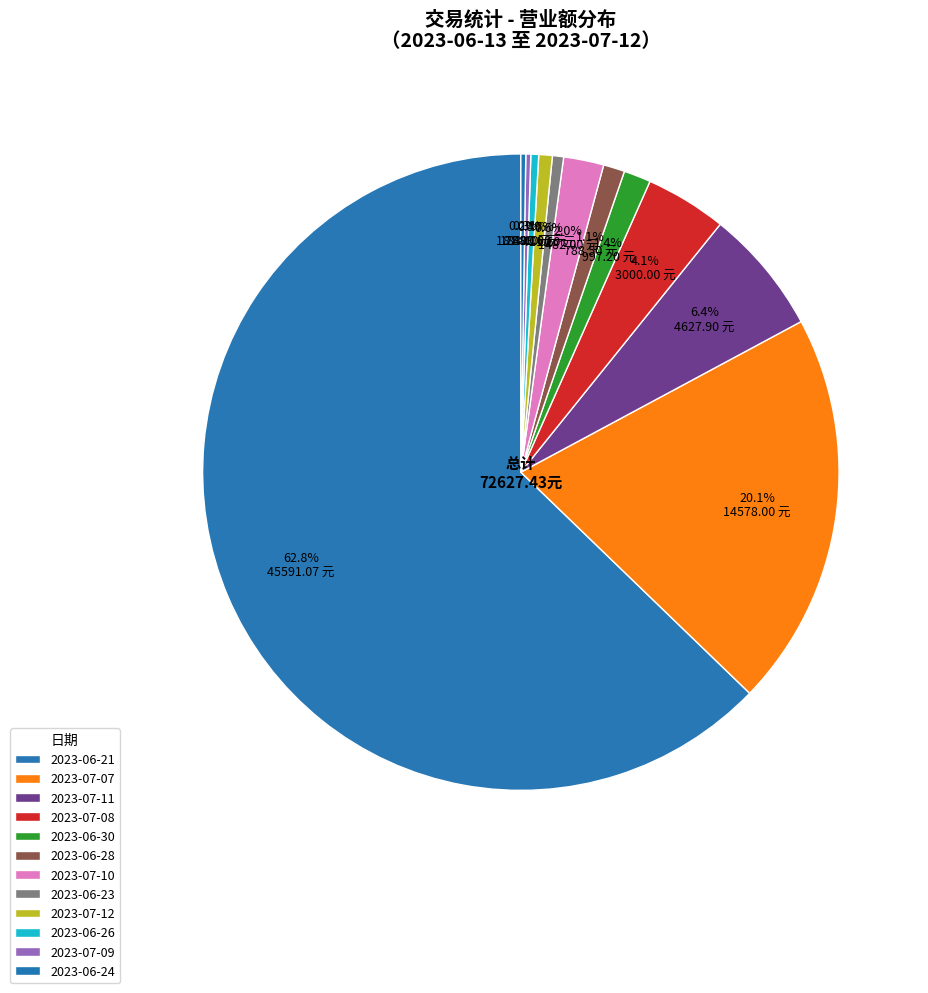

Does any single category account for the majority?

Yes